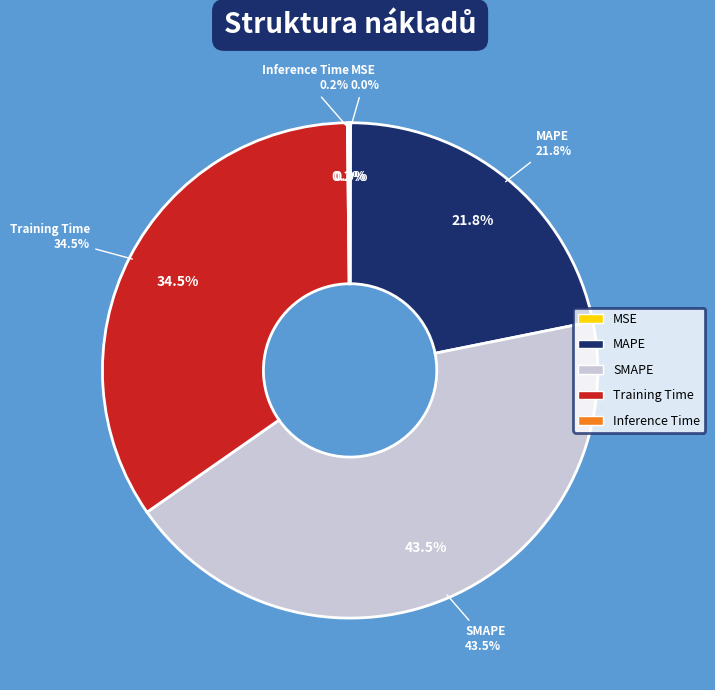

To the nearest percent, what is the difference between the Training Time and Inference Time slice percentages?

34%